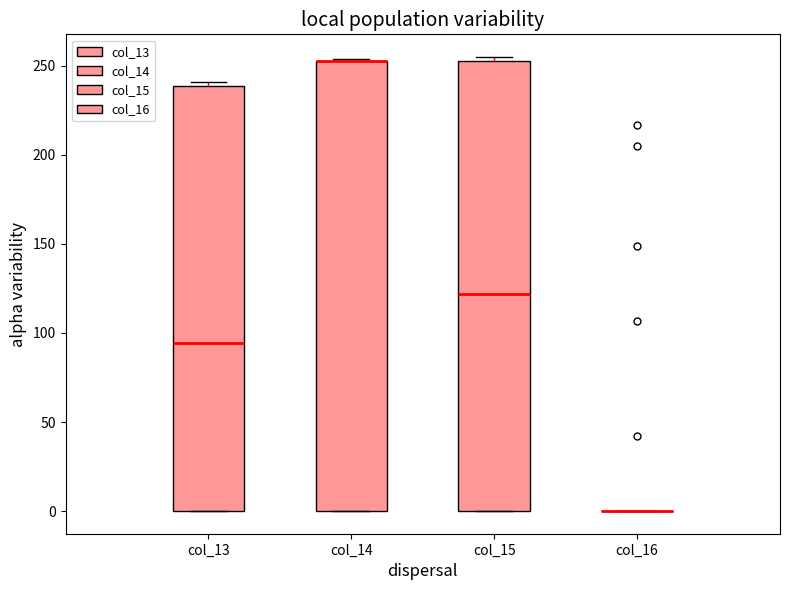

Where is the lower edge of the box for col_13 on the y-axis? The values are not printed on the chart, so give them approximately, as read against the axis.

0